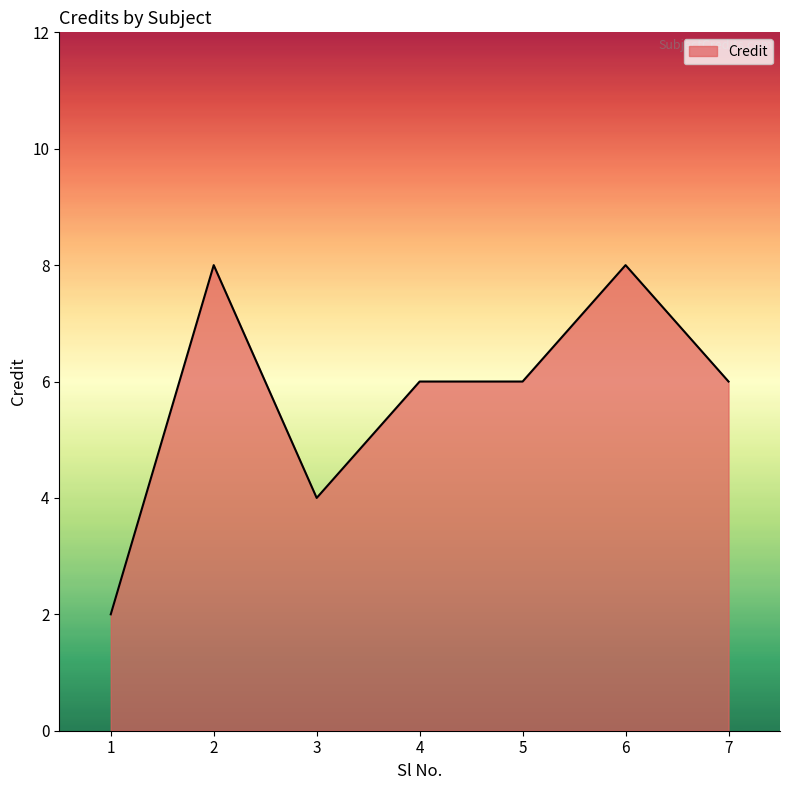

What is the difference between the second highest and minimum values?

6